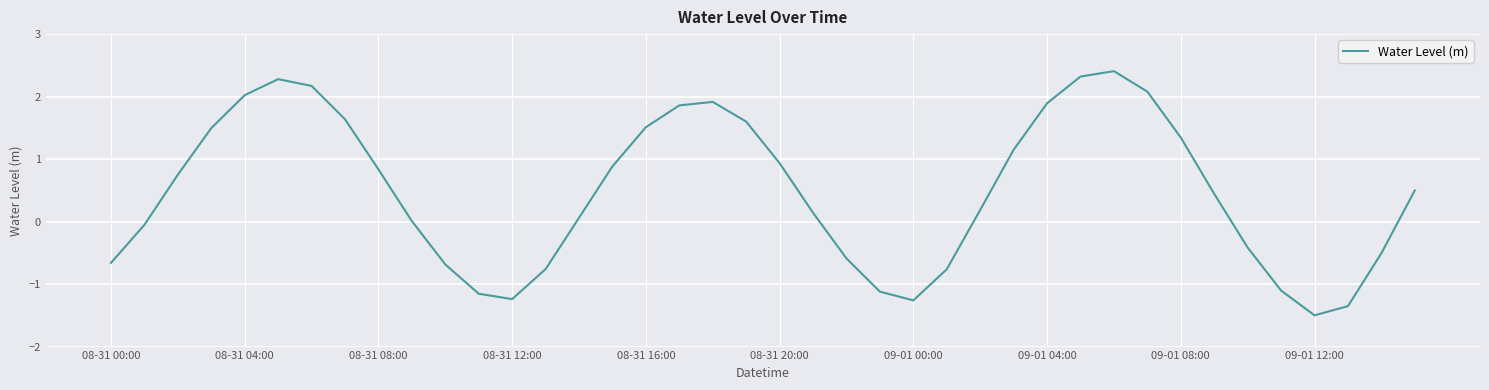

What is the difference between the maximum and minimum values?

3.9